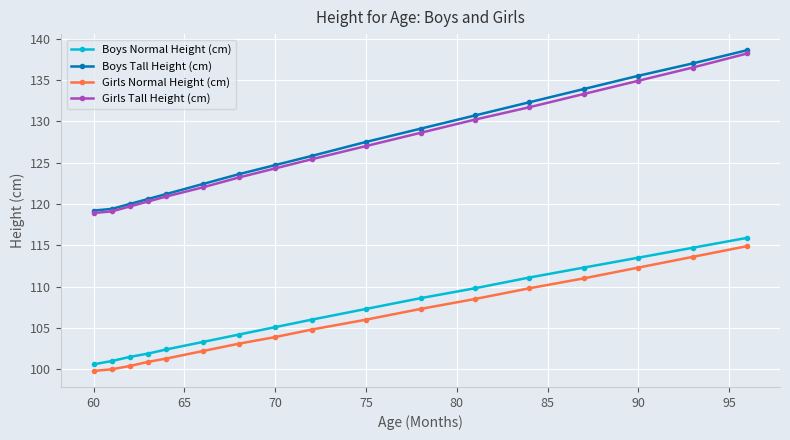

Which series has the largest range (max minus min)?

Boys Tall Height (cm)